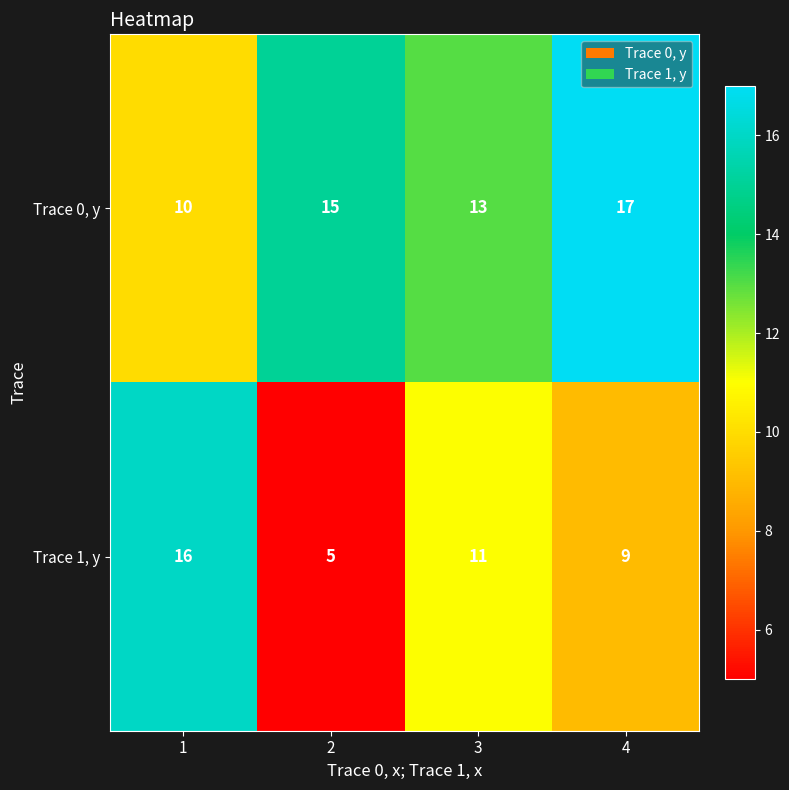

What is the maximum value for Trace 0, y?

17